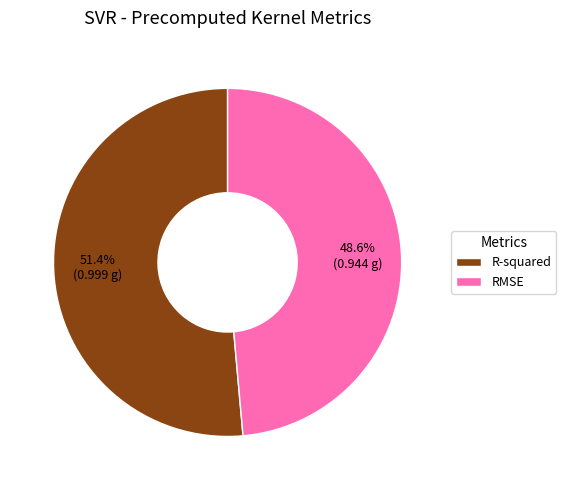

What is the largest slice in the pie chart?

R-squared